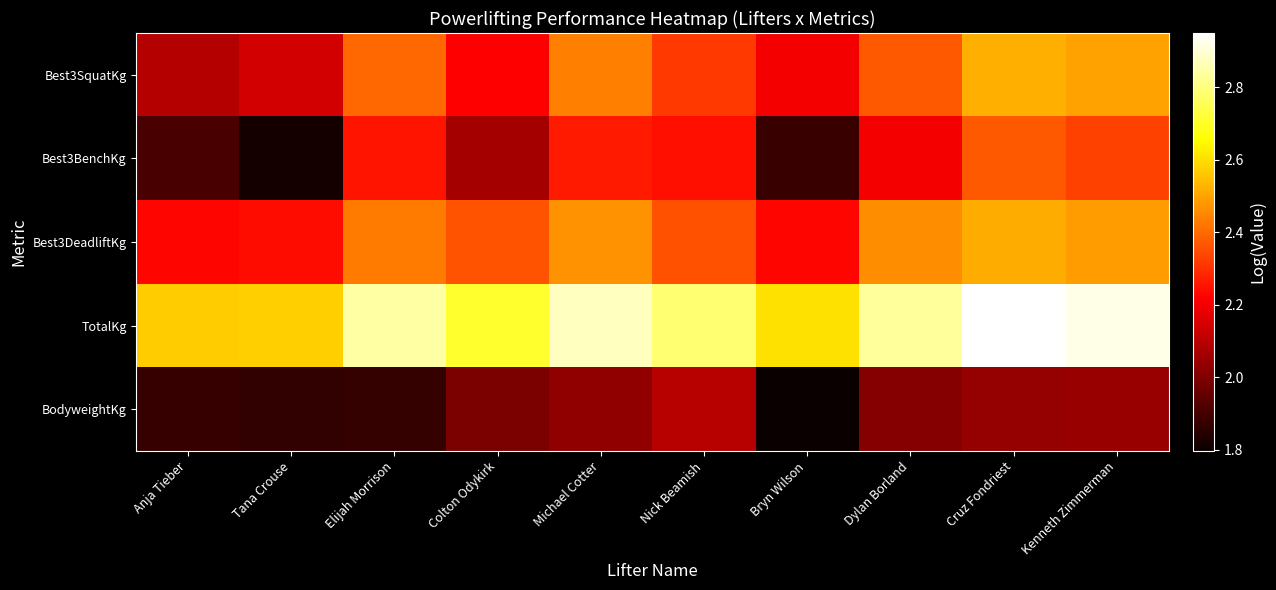

What is the total value across all series at Dylan Borland?

11.9